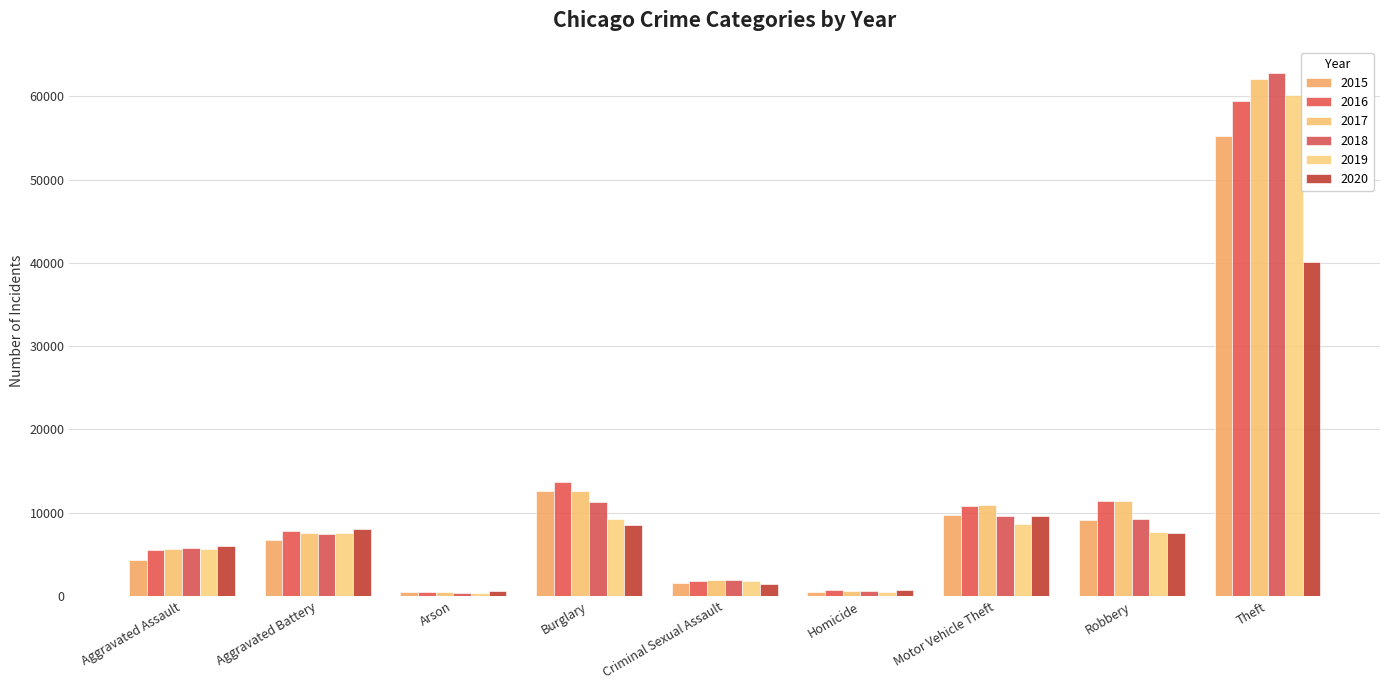

The value of 2018 at Aggravated Assault is 3902. True or false?

False